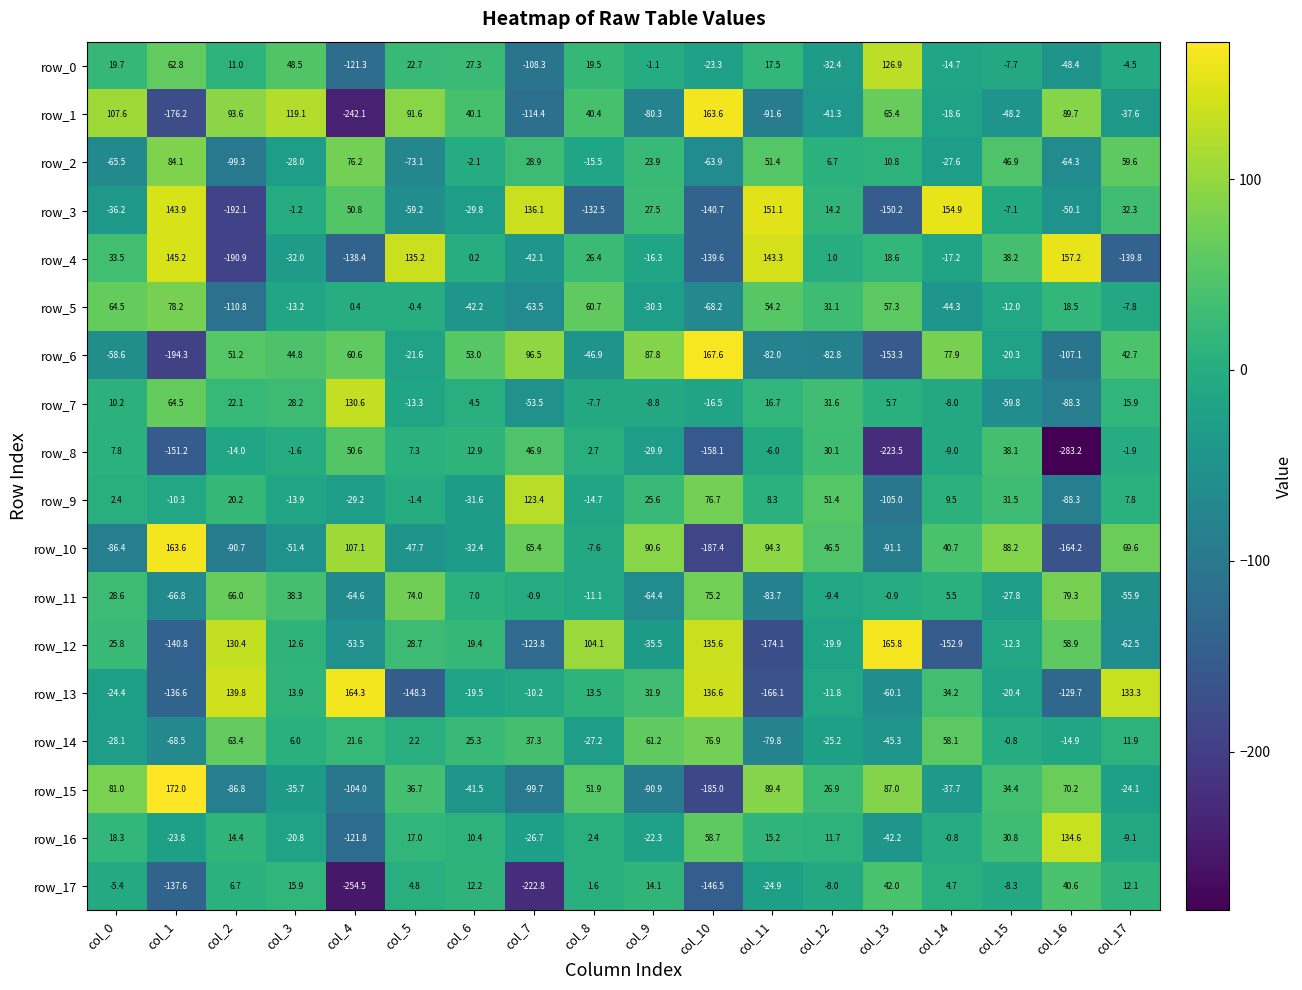

How many data points in row_9 are less than 7?

9